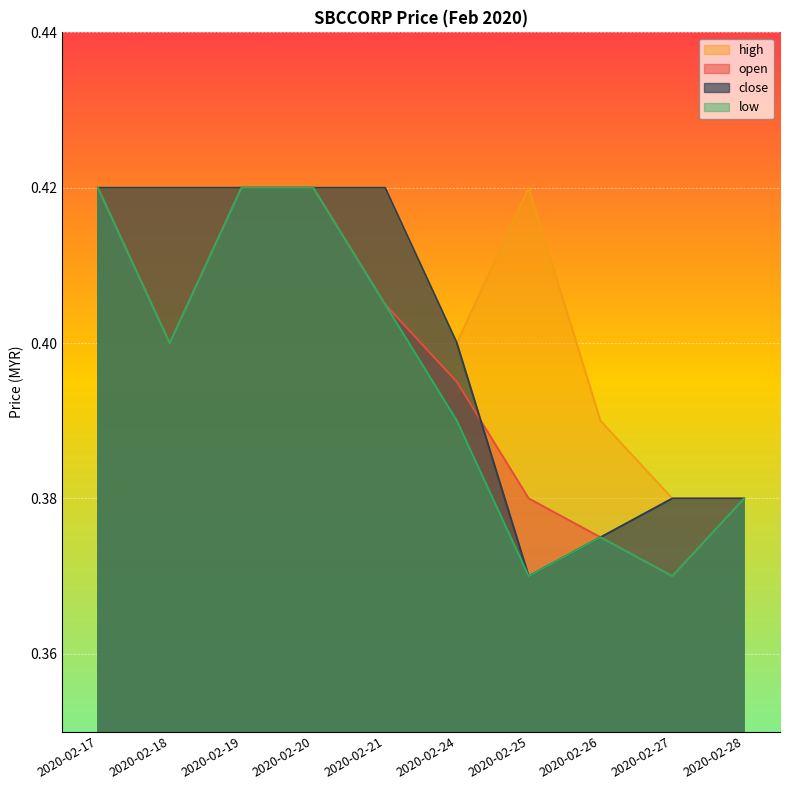

What is the maximum value for close?

0.4